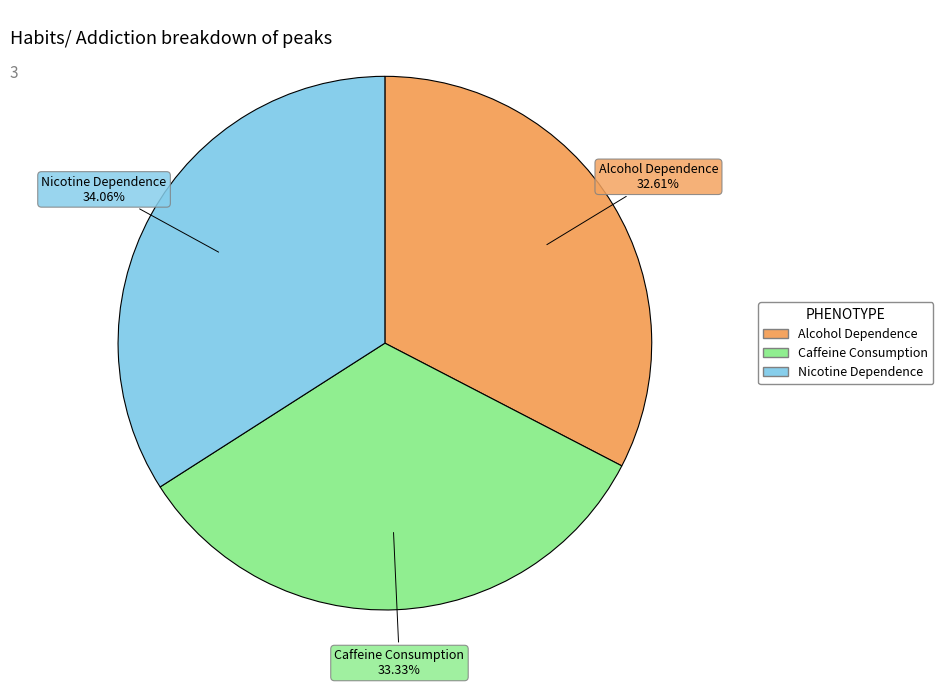

Which slice is the smallest?

Alcohol Dependence